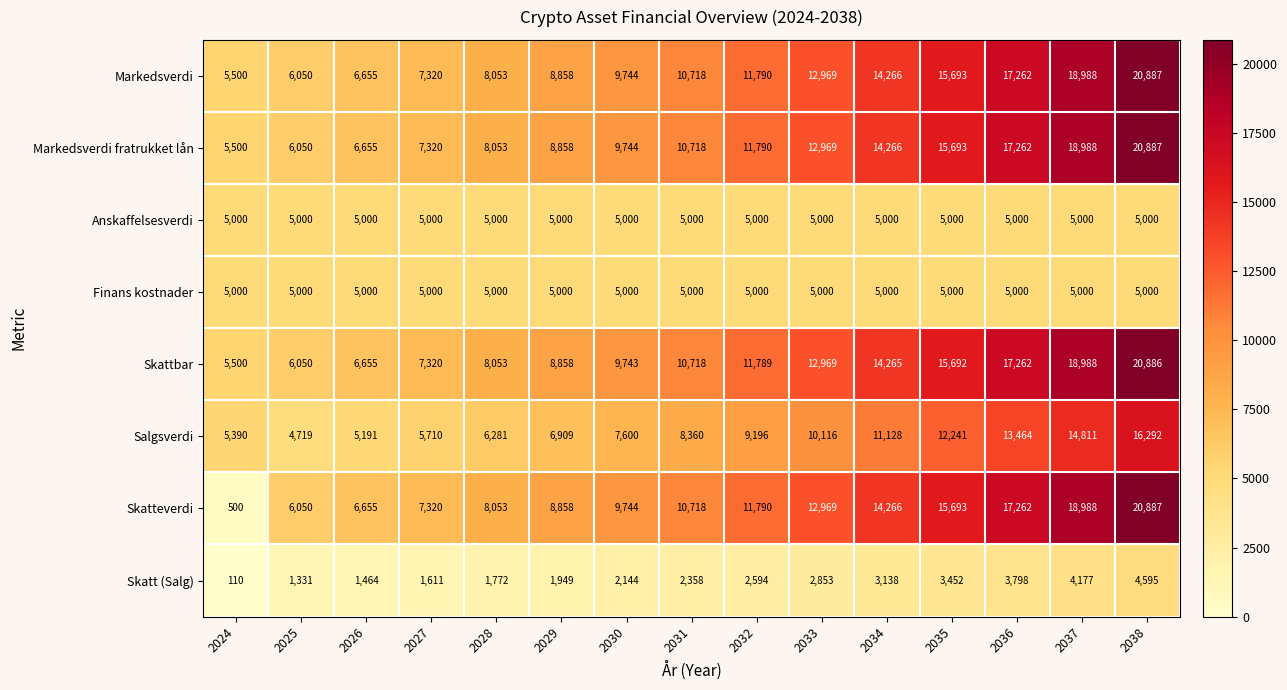

Which label corresponds to the smallest value in the chart?

2024